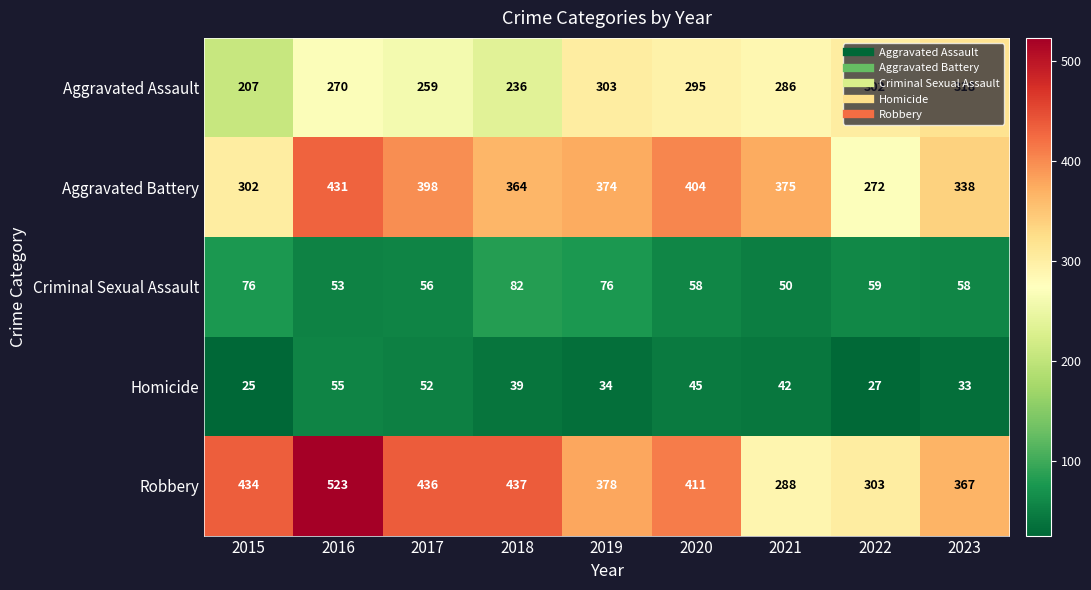

Which series changed the most between 2021 and 2022?

Aggravated Battery